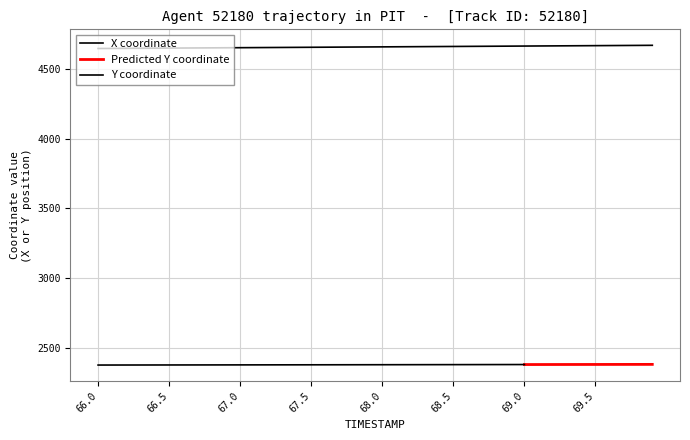

At which label does the data first exceed 4658?

68.0